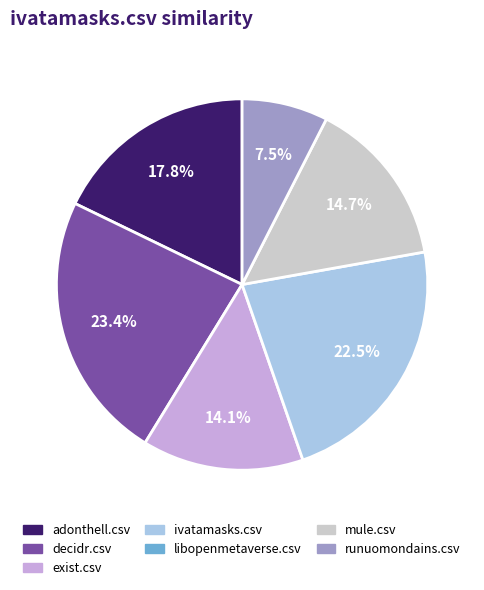

How many slices are in this pie chart?

6